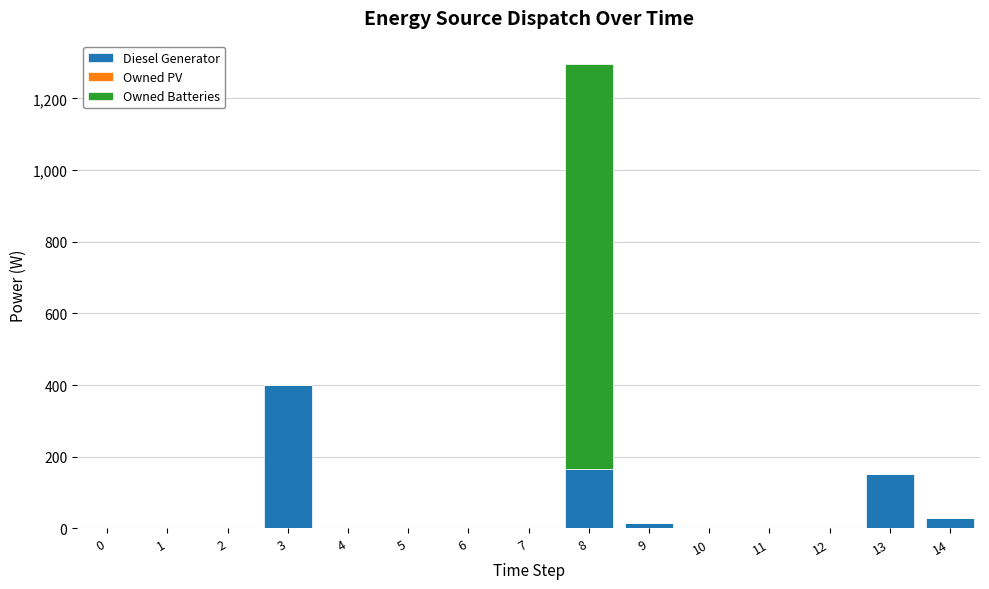

At which category is the sum across all series the highest?

8